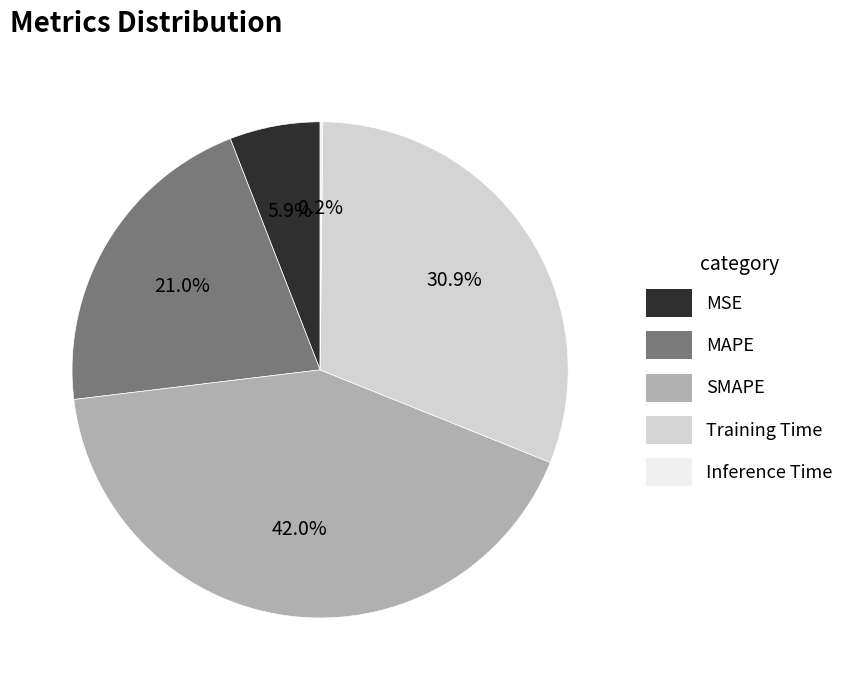

Is there any slice that represents more than half of the pie?

No